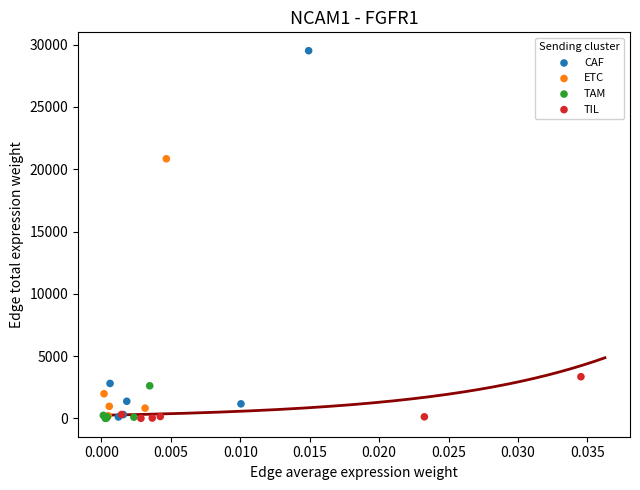

Which series contains the highest Y value?

CAF